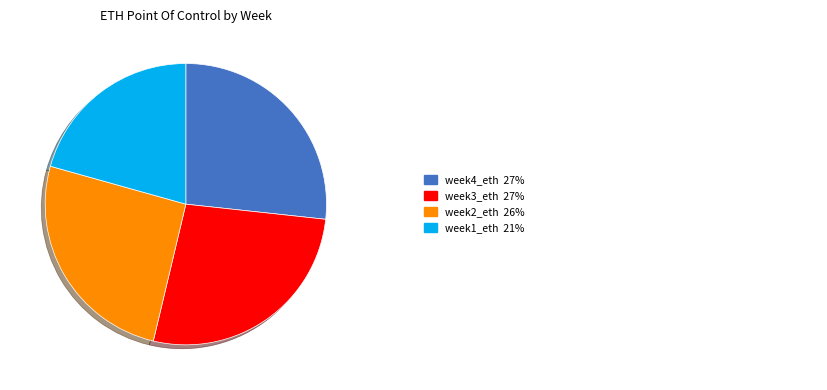

Is there any slice that represents more than half of the pie?

No